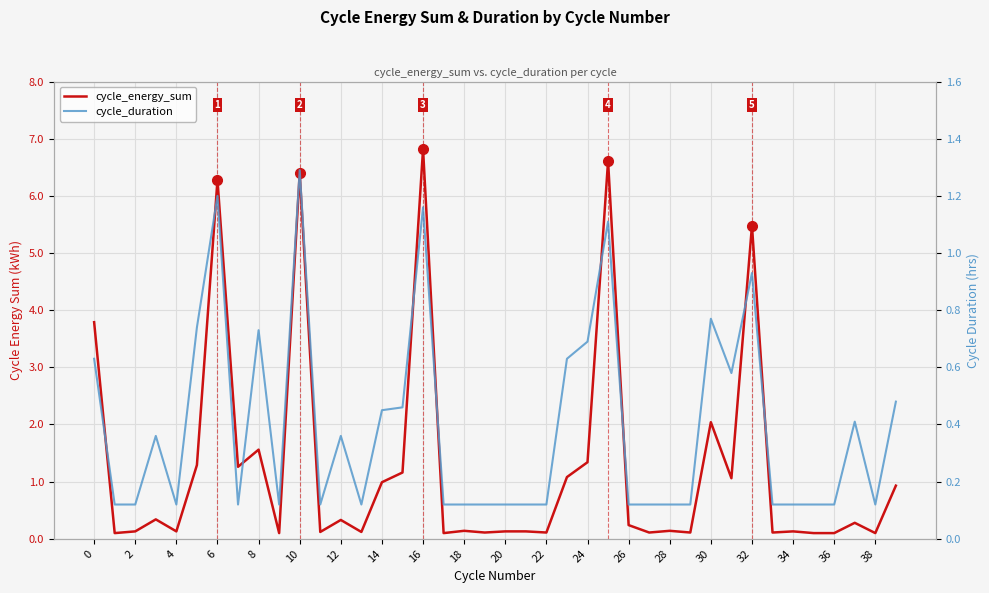

List the series in order of their peak value, highest first.

cycle_energy_sum, cycle_duration